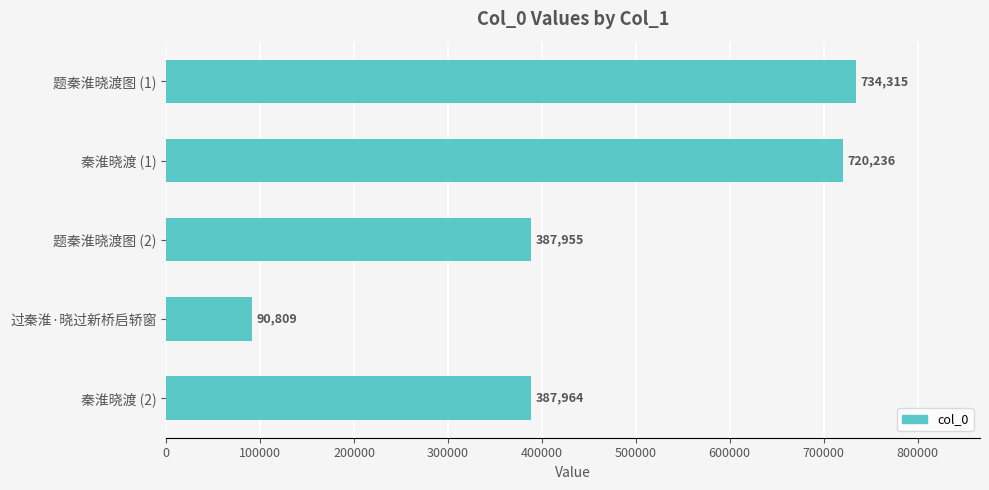

What is the sum of all values?

2321279